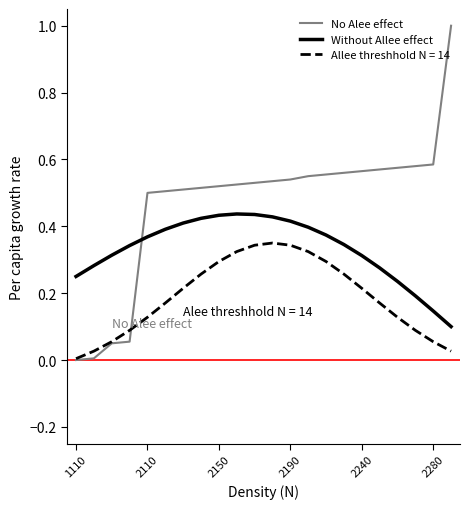

Rank the series by their maximum value, from lowest to highest.

Allee threshhold N = 14, Without Allee effect, No Alee effect